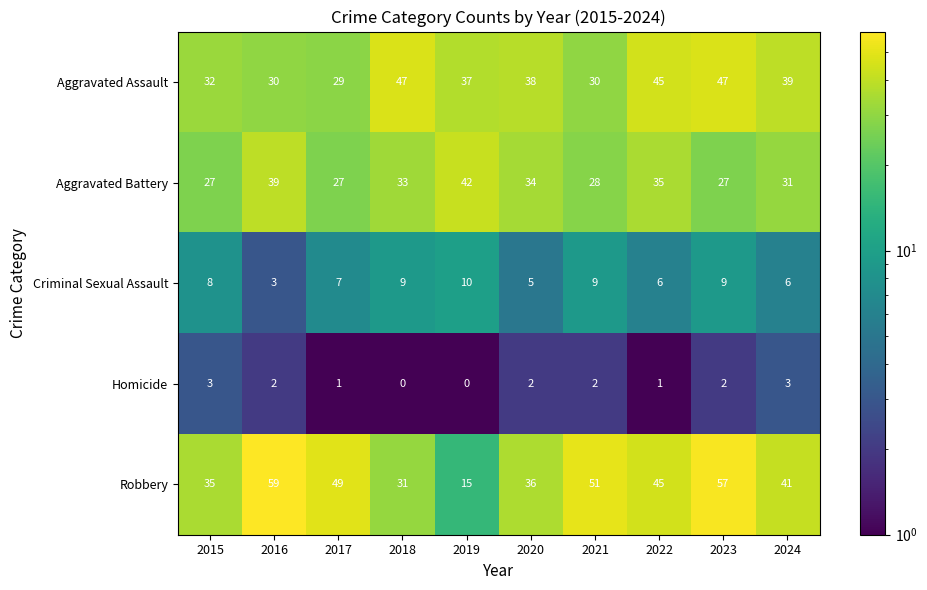

What value does the Aggravated Assault series have at 2015?

32